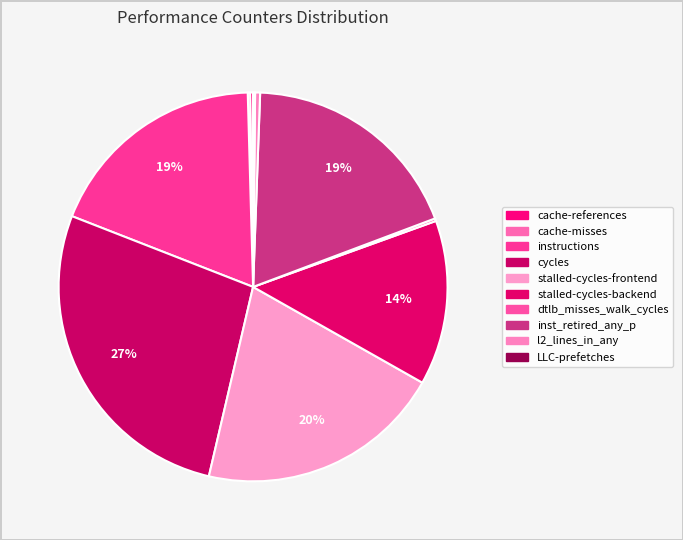

Does dtlb_misses_walk_cycles account for over 50% of the chart?

No